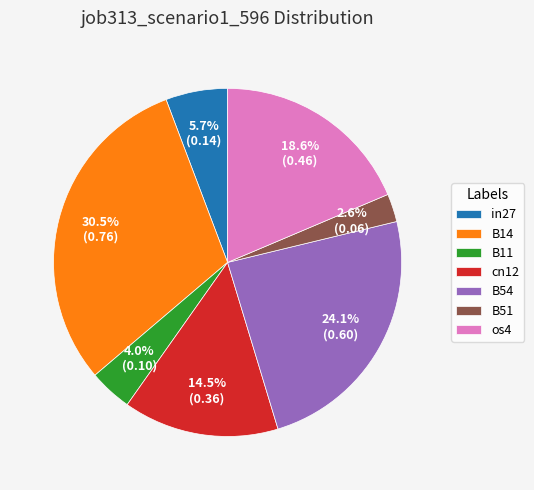

To the nearest percent, what portion does in27 represent?

6%